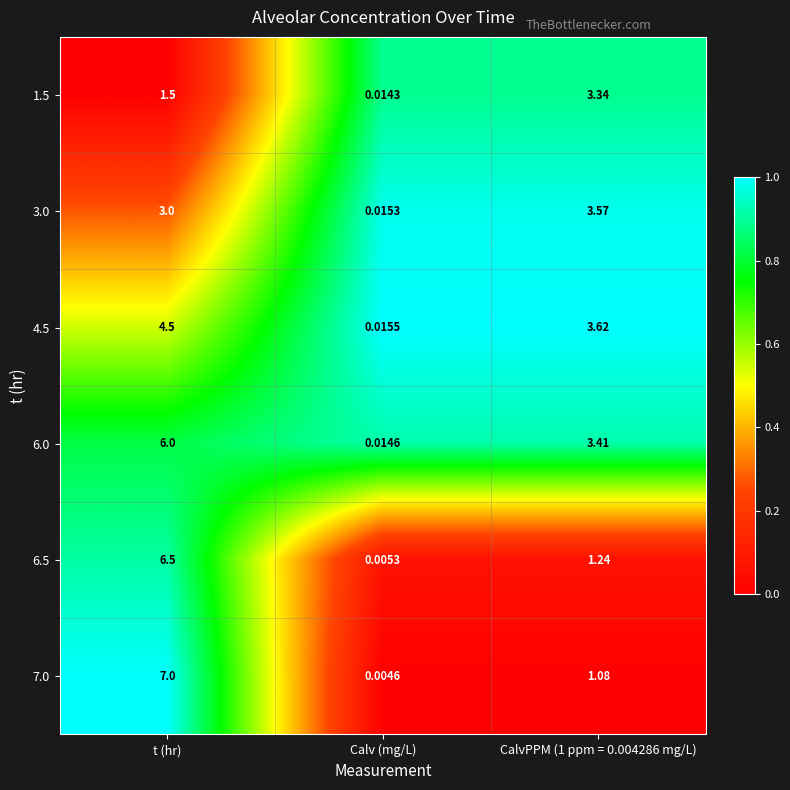

Where does the 4.5 series first go above 3?

t (hr)